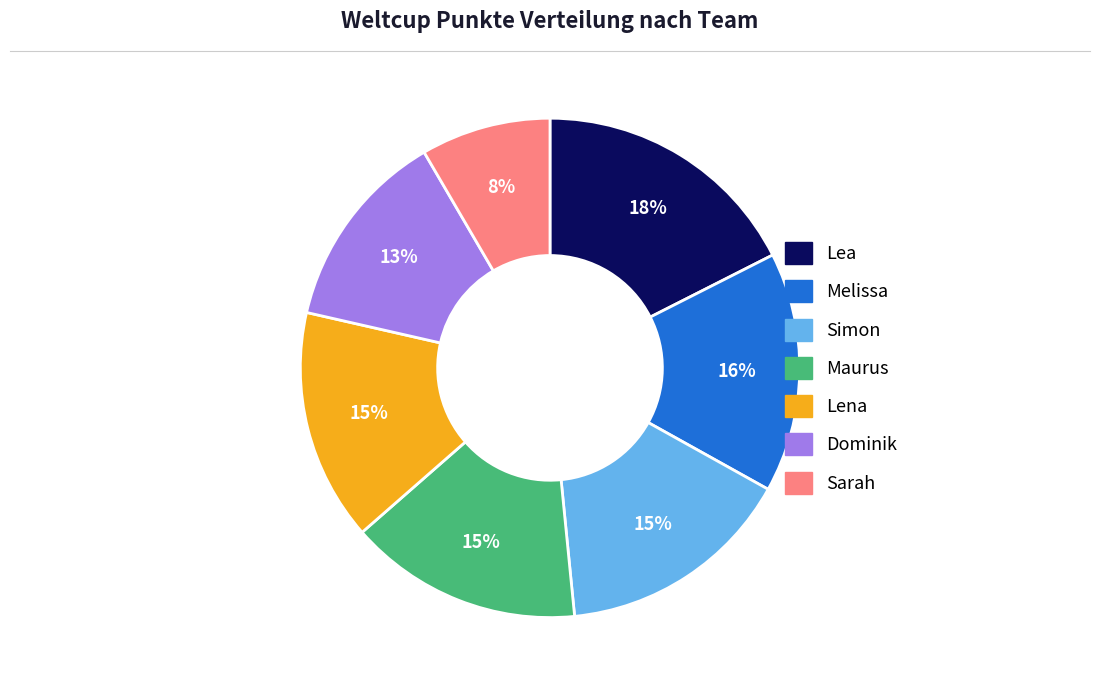

What is the ratio of the value at Maurus to the value at Dominik?

1.2